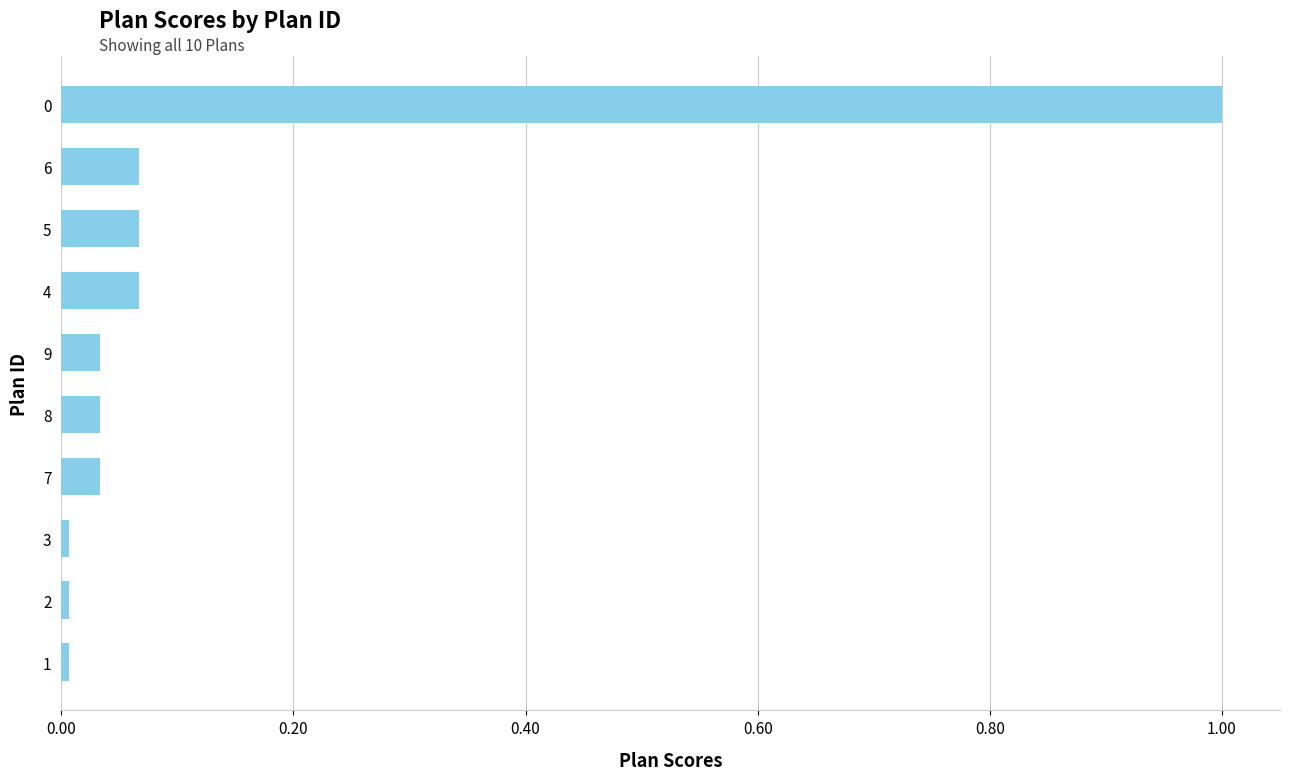

The chart shows a value of 0.0 at 6. True or false?

False